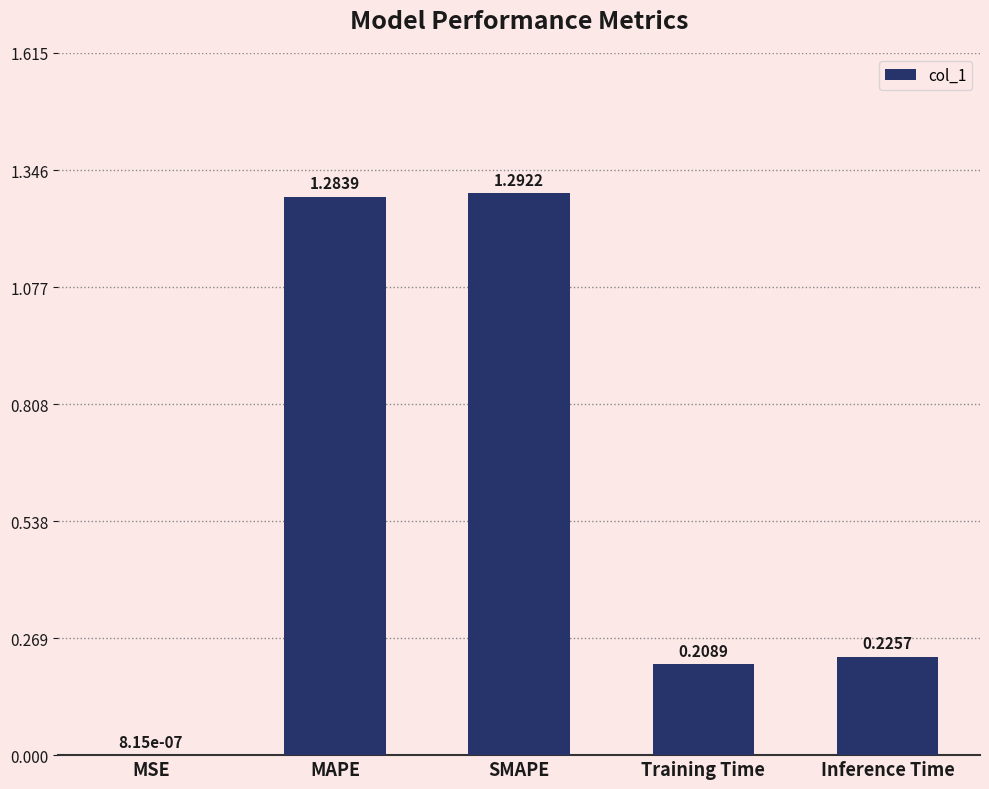

What is the sum of the values at Inference Time and SMAPE?

1.5